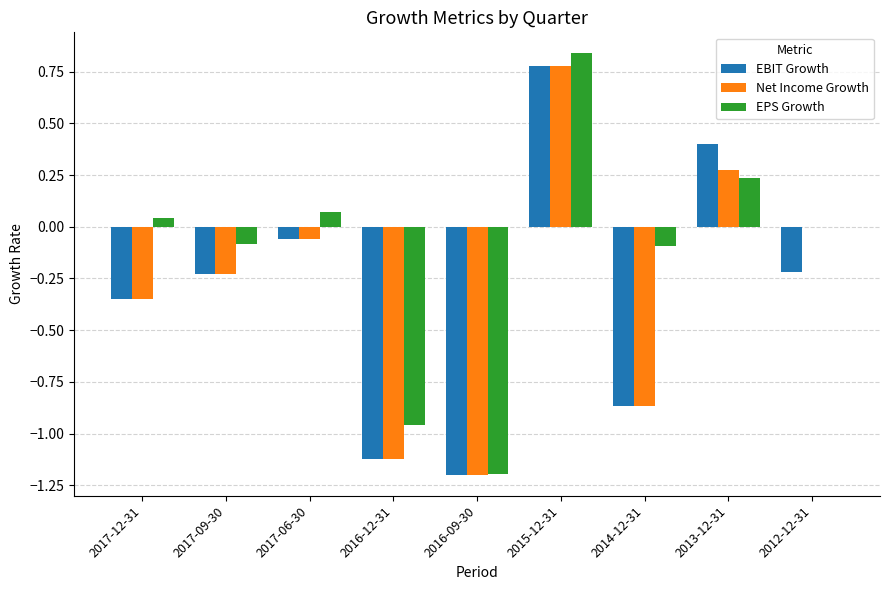

True or false: EBIT Growth has a value of -0.1 at 2017-12-31.

False